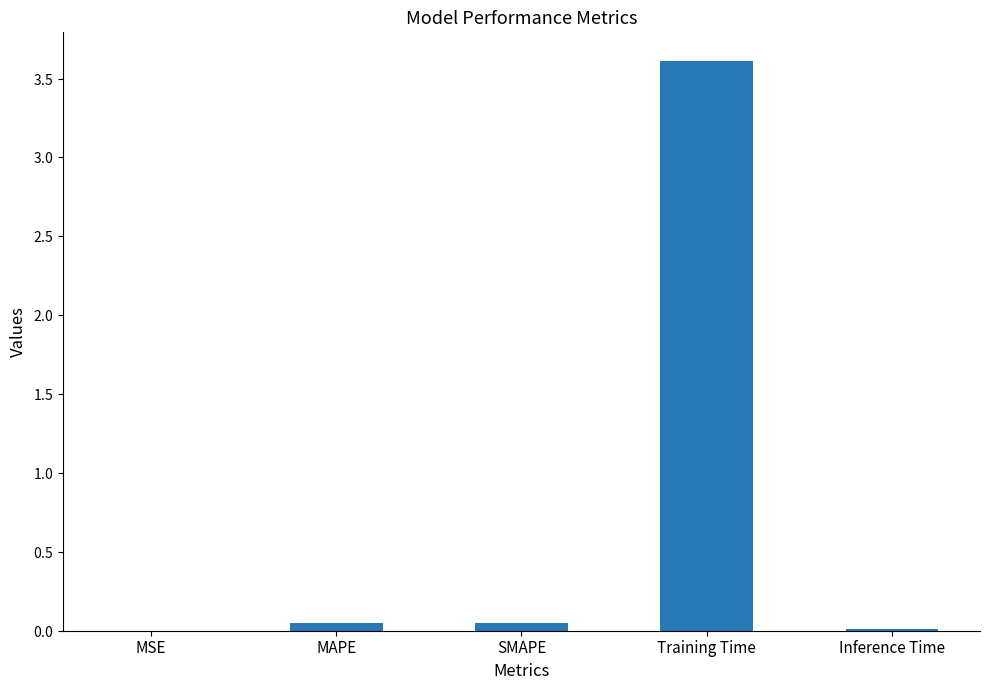

How many bars are there in total?

5